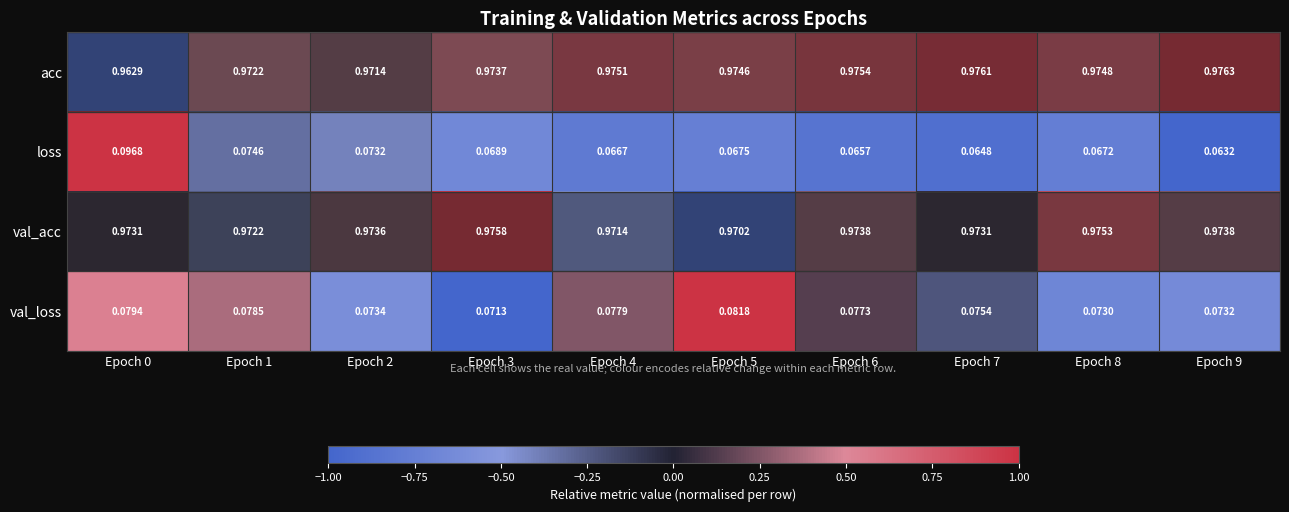

What is the total value across all series at Epoch 0?

2.1